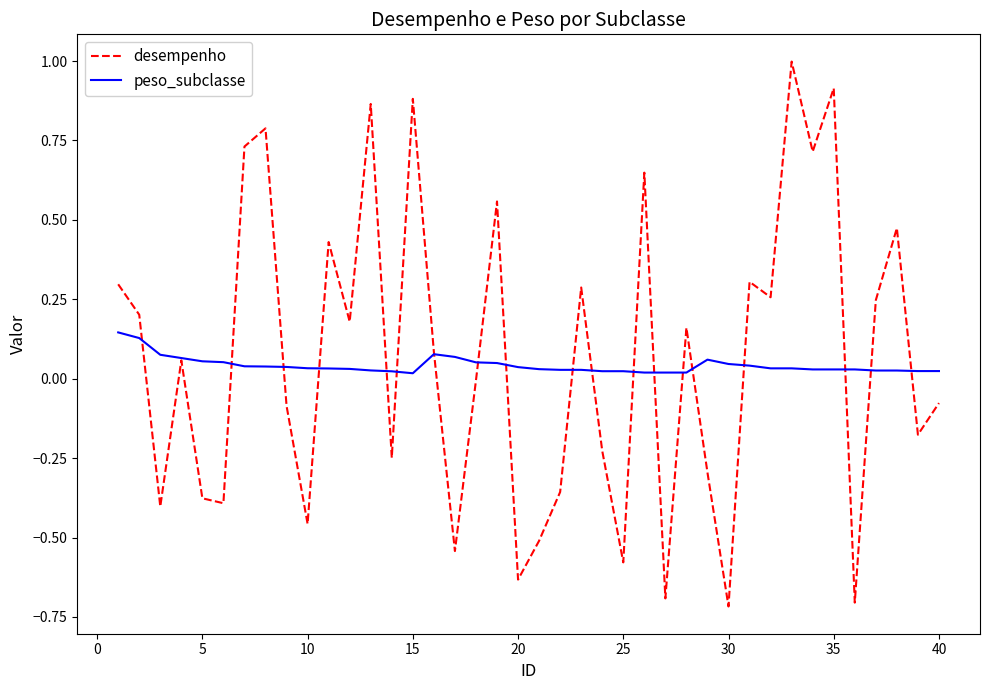

Which series has the largest range (max minus min)?

desempenho